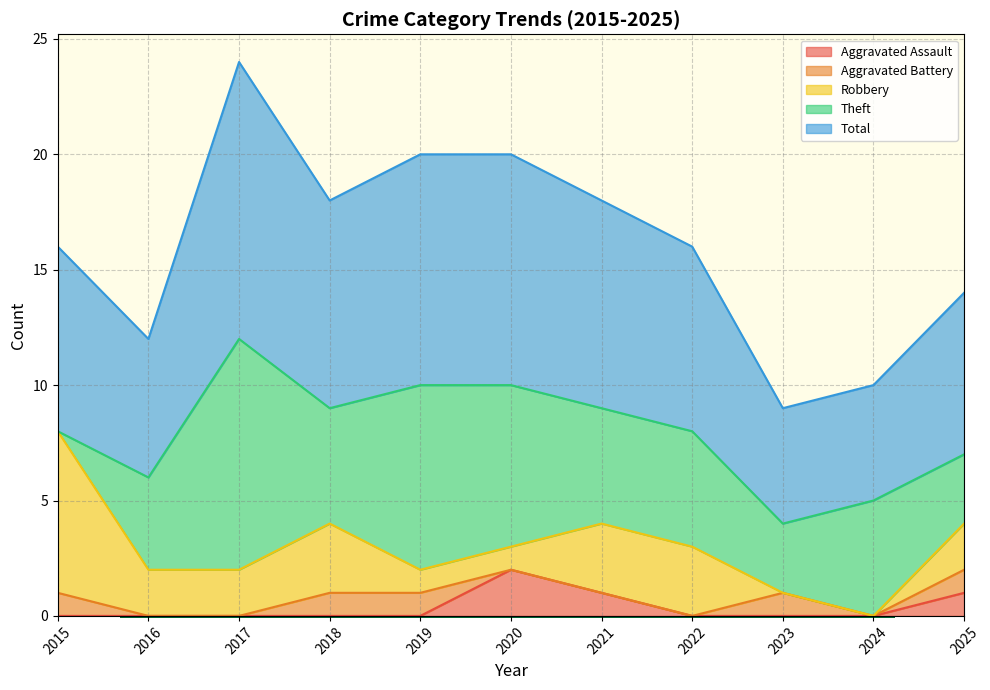

Reading left to right, transcribe all the data shown in this chart.

Aggravated Assault: 2015=0	2016=0	2017=0	2018=0	2019=0	2020=2	2021=1	2022=0	2023=0	2024=0	2025=1
Aggravated Battery: 2015=1	2016=0	2017=0	2018=1	2019=1	2020=0	2021=0	2022=0	2023=1	2024=0	2025=1
Robbery: 2015=7	2016=2	2017=2	2018=3	2019=1	2020=1	2021=3	2022=3	2023=0	2024=0	2025=2
Theft: 2015=0	2016=4	2017=10	2018=5	2019=8	2020=7	2021=5	2022=5	2023=3	2024=5	2025=3
Total: 2015=8	2016=6	2017=12	2018=9	2019=10	2020=10	2021=9	2022=8	2023=5	2024=5	2025=7